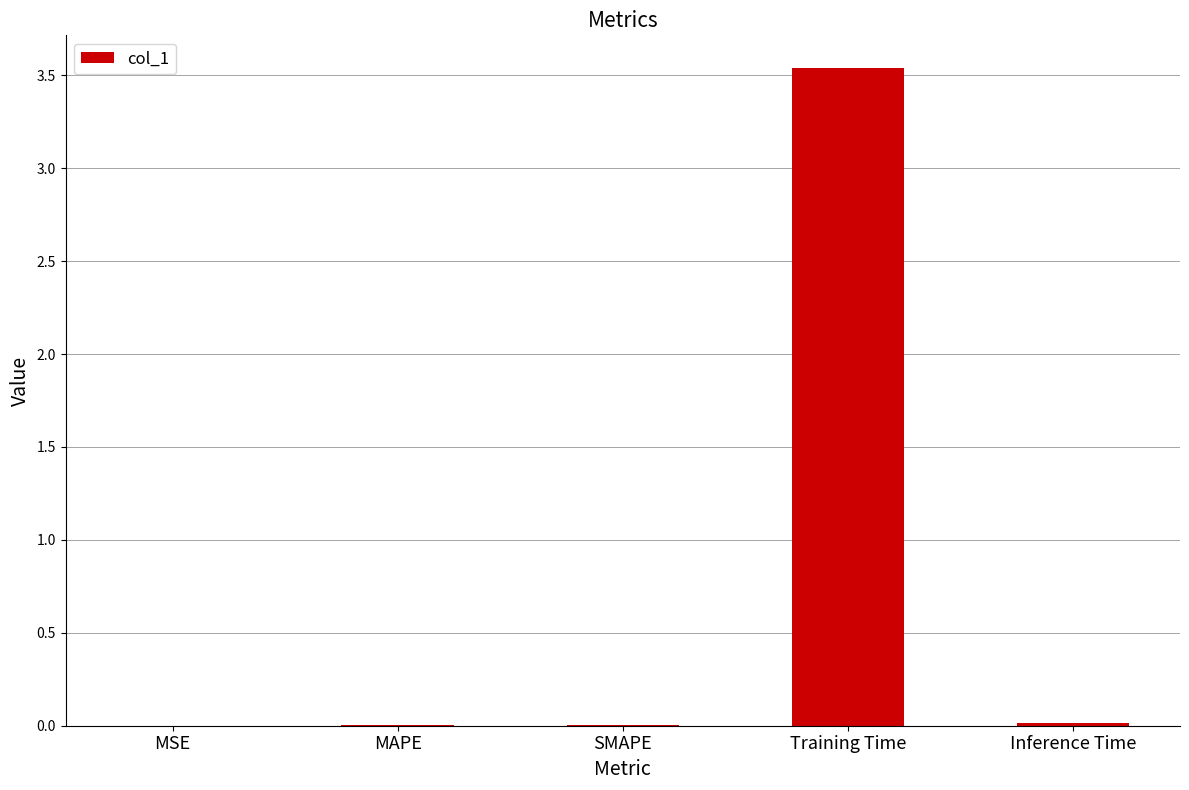

What is the change in value from SMAPE to Training Time?

+3.5